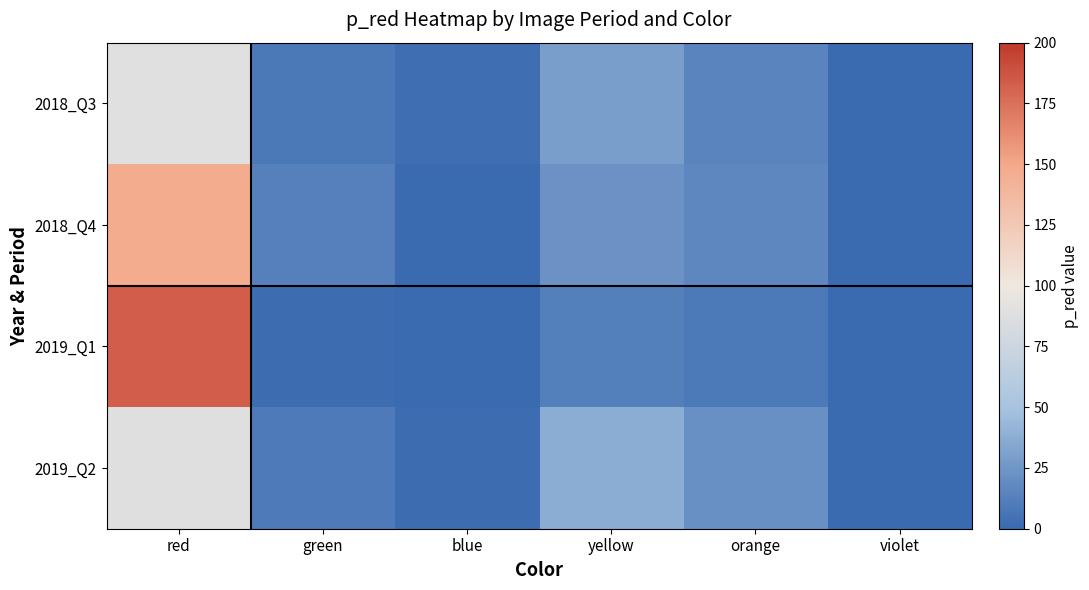

Reading left to right, what are all the values shown in this chart?

2018_Q3: red=90.3	green=8.0	blue=2.5	yellow=29.0	orange=15.4	violet=0.0
2018_Q4: red=147.1	green=13.0	blue=0.0	yellow=22.7	orange=16.5	violet=0.0
2019_Q1: red=183.4	green=1.7	blue=0.6	yellow=11.9	orange=8.8	violet=0.4
2019_Q2: red=89.1	green=10.0	blue=1.7	yellow=37.2	orange=21.3	violet=0.0